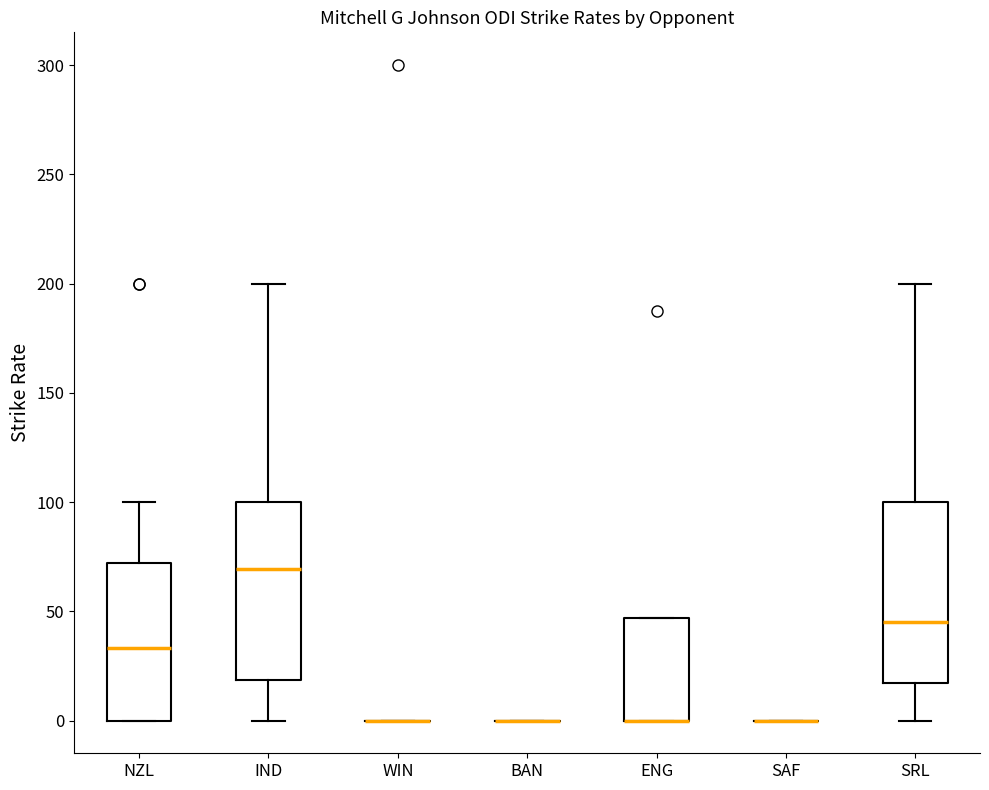

Reading left to right, read every box against the y-axis: the position of its median line, the range the box covers, and the ends of its whiskers. The values are not printed on the chart, so give them approximately, as read against the axis.

NZL: median 35, box 0 to 70, whiskers 0 to 100
IND: median 70, box 20 to 100, whiskers 0 to 200
WIN: box collapsed to a line at 0, whiskers 0 to 0
BAN: box collapsed to a line at 0, whiskers 0 to 0
ENG: median 0 (drawn on the box's lower edge), box 0 to 45, whiskers 0 to 45
SAF: box collapsed to a line at 0, whiskers 0 to 0
SRL: median 45, box 15 to 100, whiskers 0 to 200